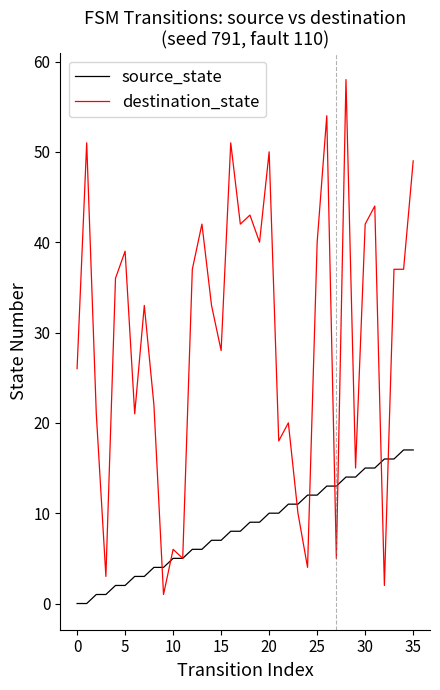

What is the difference between the second highest and minimum values in the destination_state series?

53